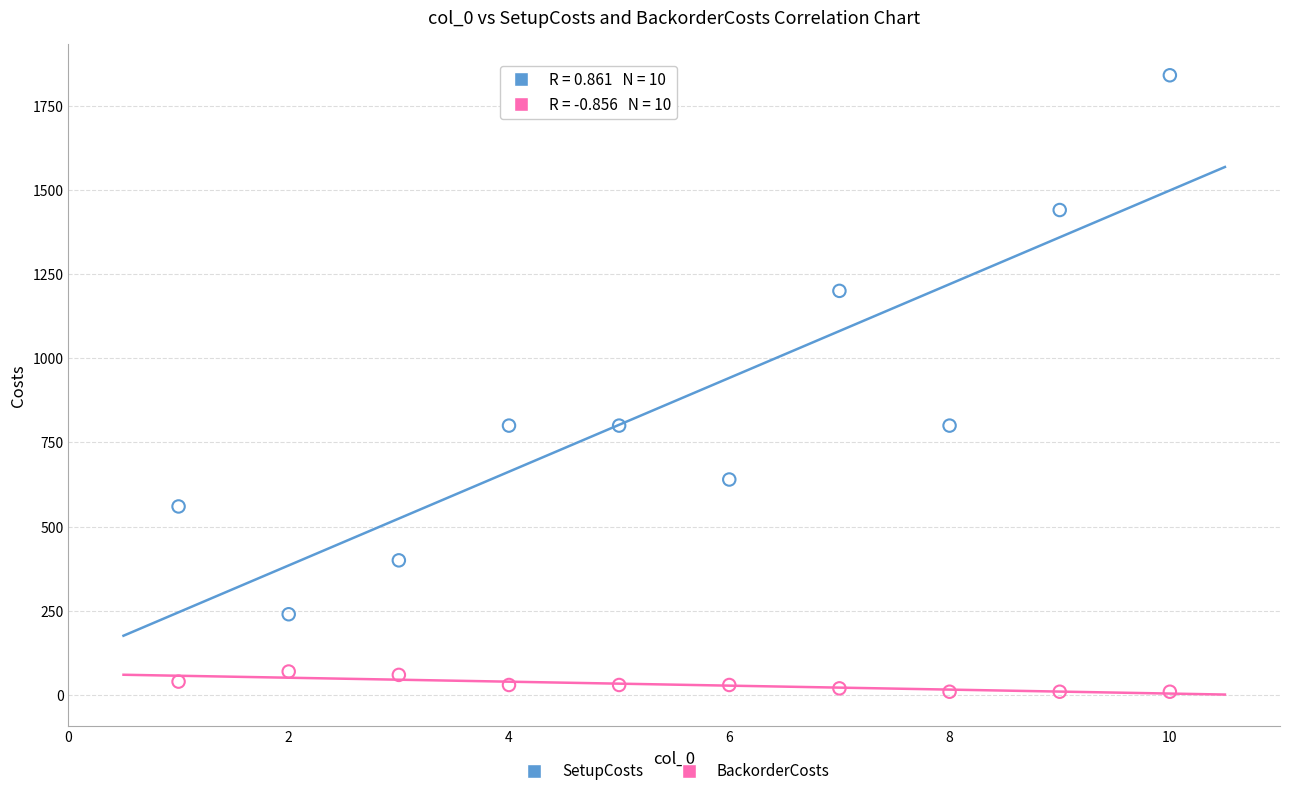

Across all data points, what is the range of X values (max minus min)?

9